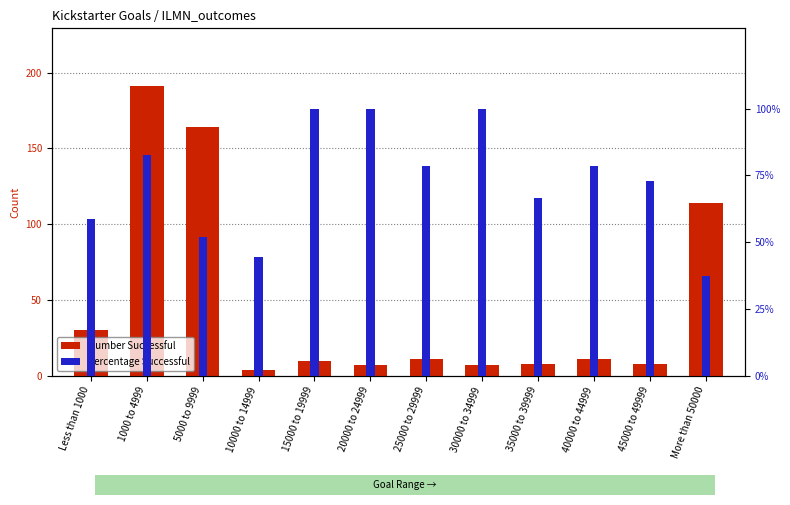

List the series in order of their peak value, highest first.

Number Successful, Percentage Successful